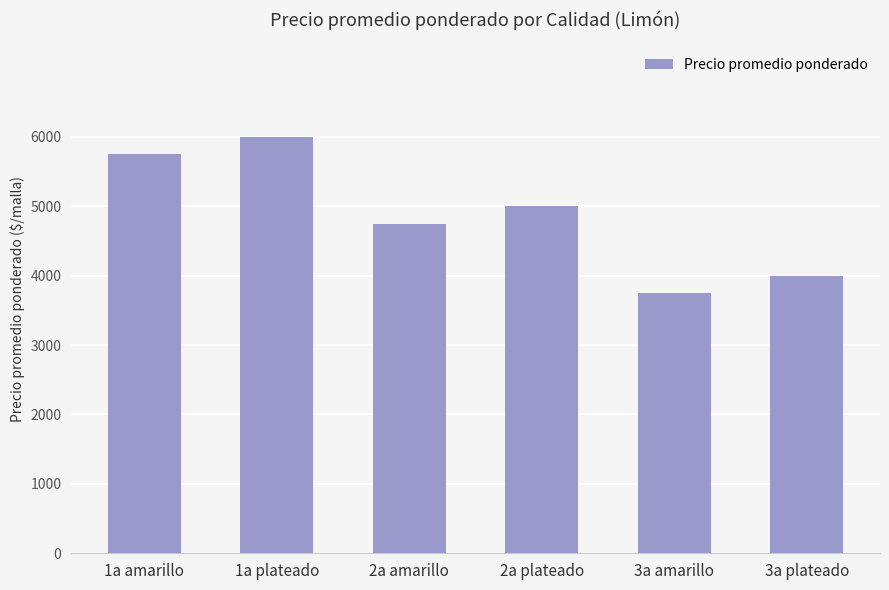

What is the sum of the values at 1a amarillo and 3a plateado?

9750